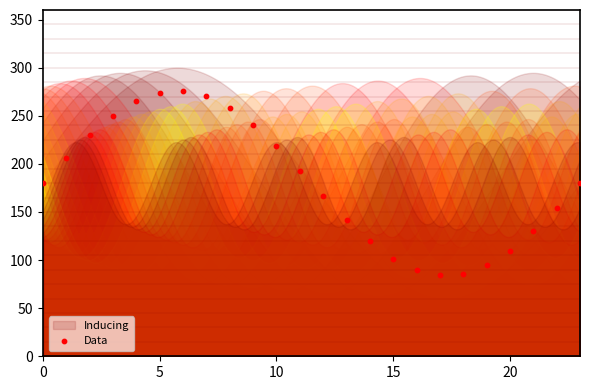

What is the range of Y values (max minus min)?

191.6